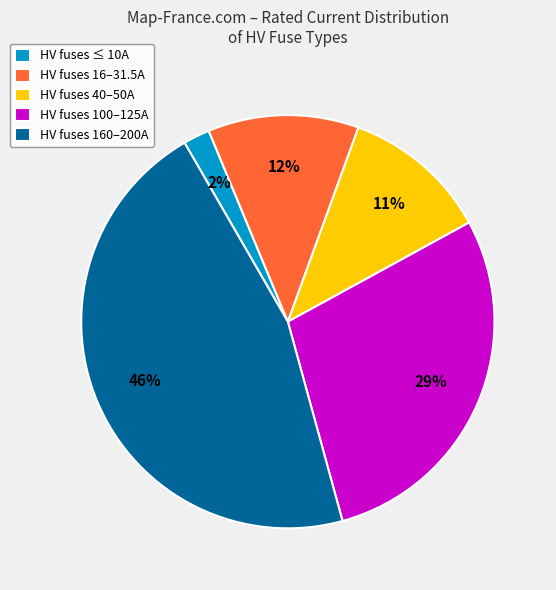

Is HV fuses 16–31.5A the majority of the pie?

No